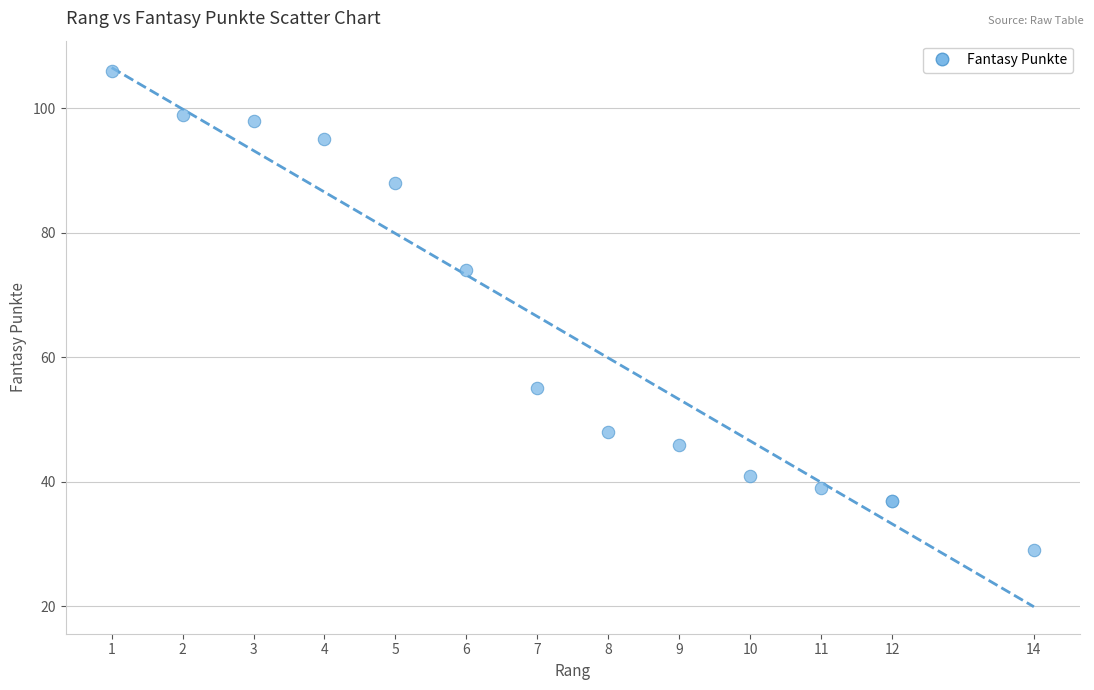

What Y value in the scatter plot is closest to 67?

74